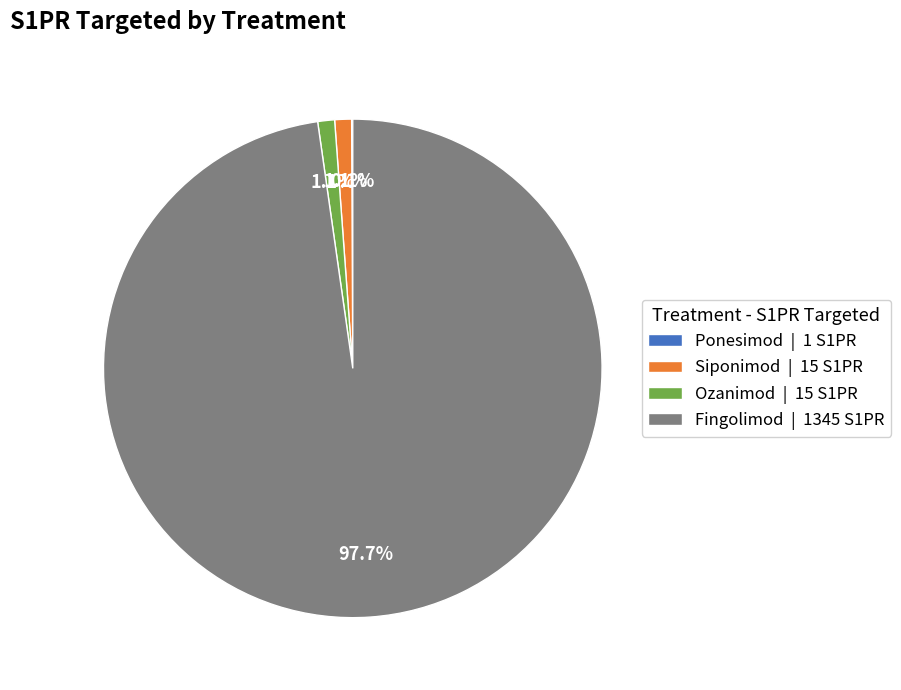

What percentage do Fingolimod | 1345 S1PR and Siponimod | 15 S1PR together represent?

98.8%